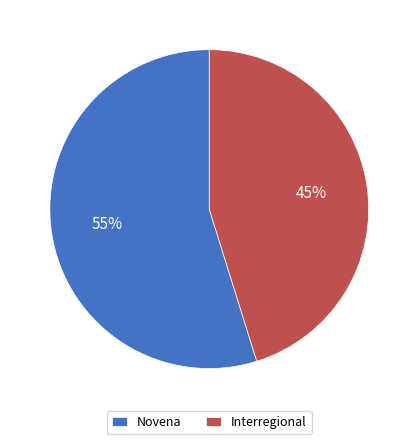

Does Interregional account for over 50% of the chart?

No